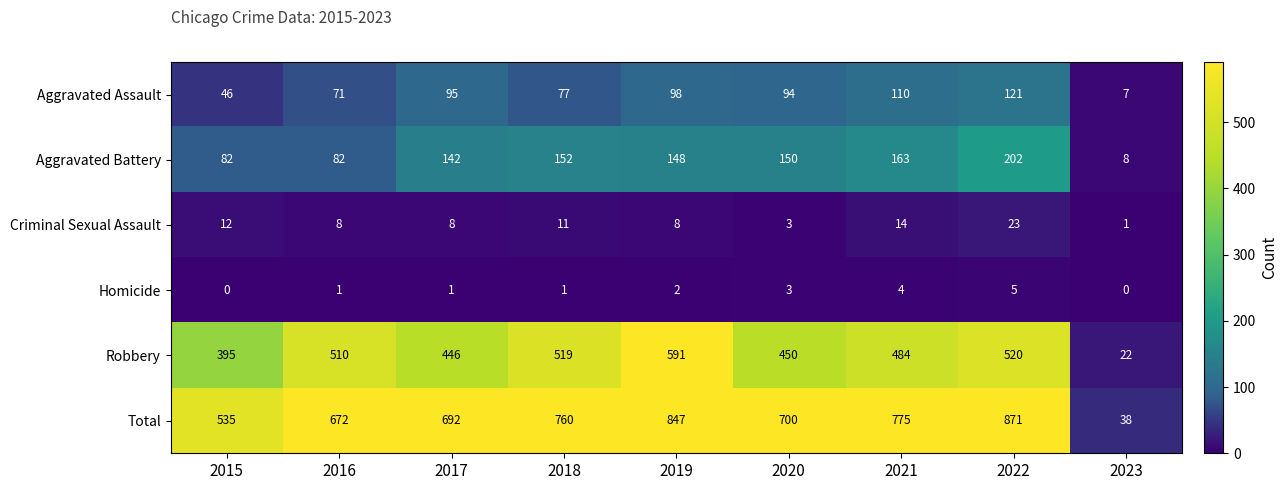

At how many categories does at least one series exceed 788?

2